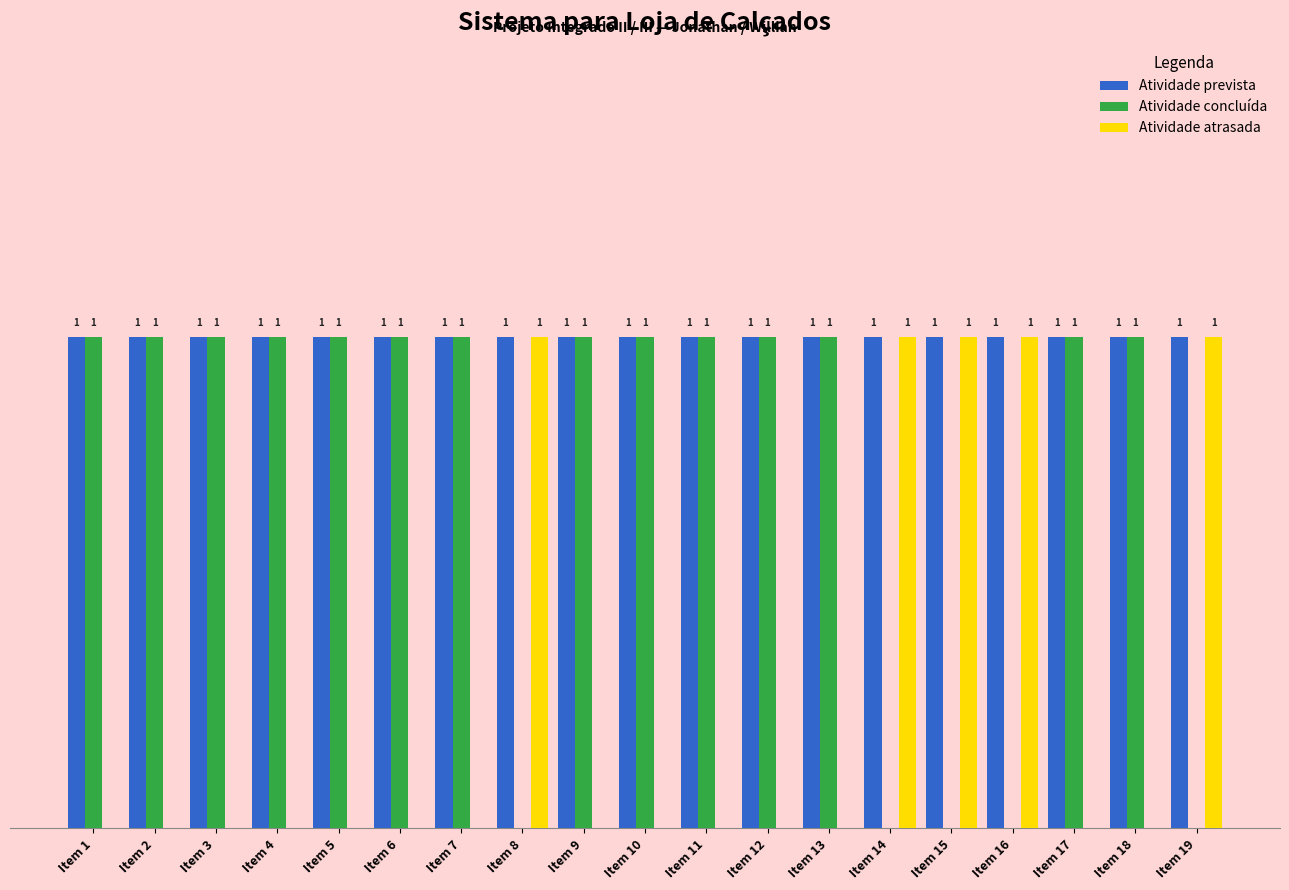

Which series has the largest total across all categories?

Atividade prevista